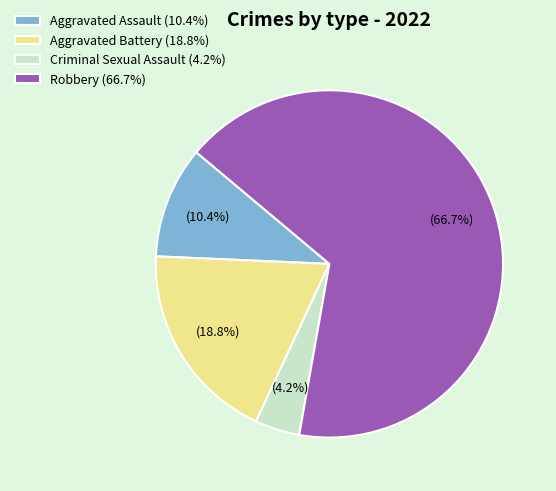

Between Criminal Sexual Assault and Aggravated Battery, which is larger?

Aggravated Battery